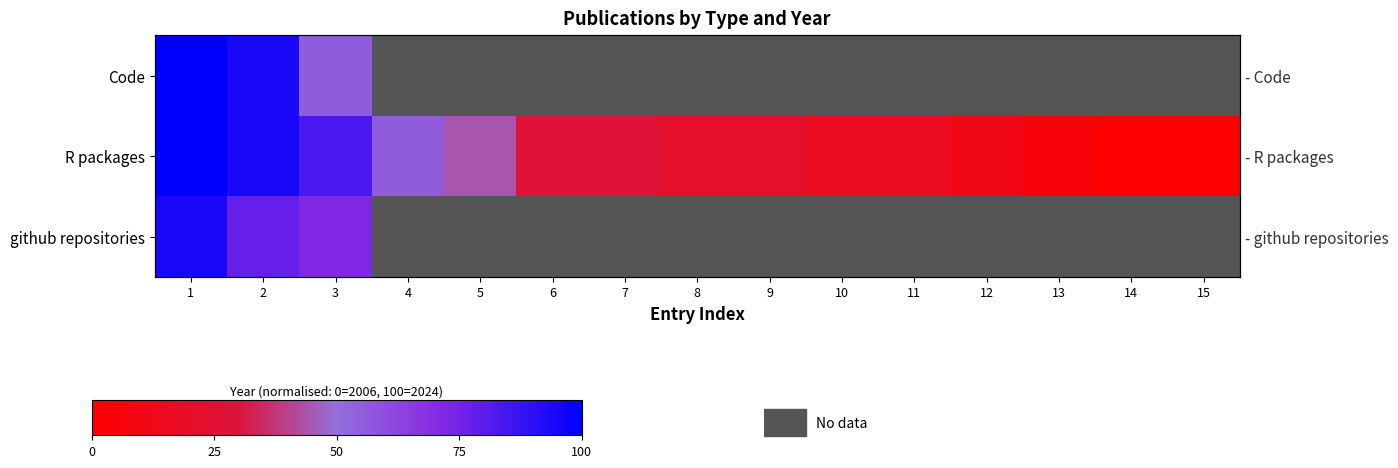

Is it true that R packages equals 14.7 at 8?

False